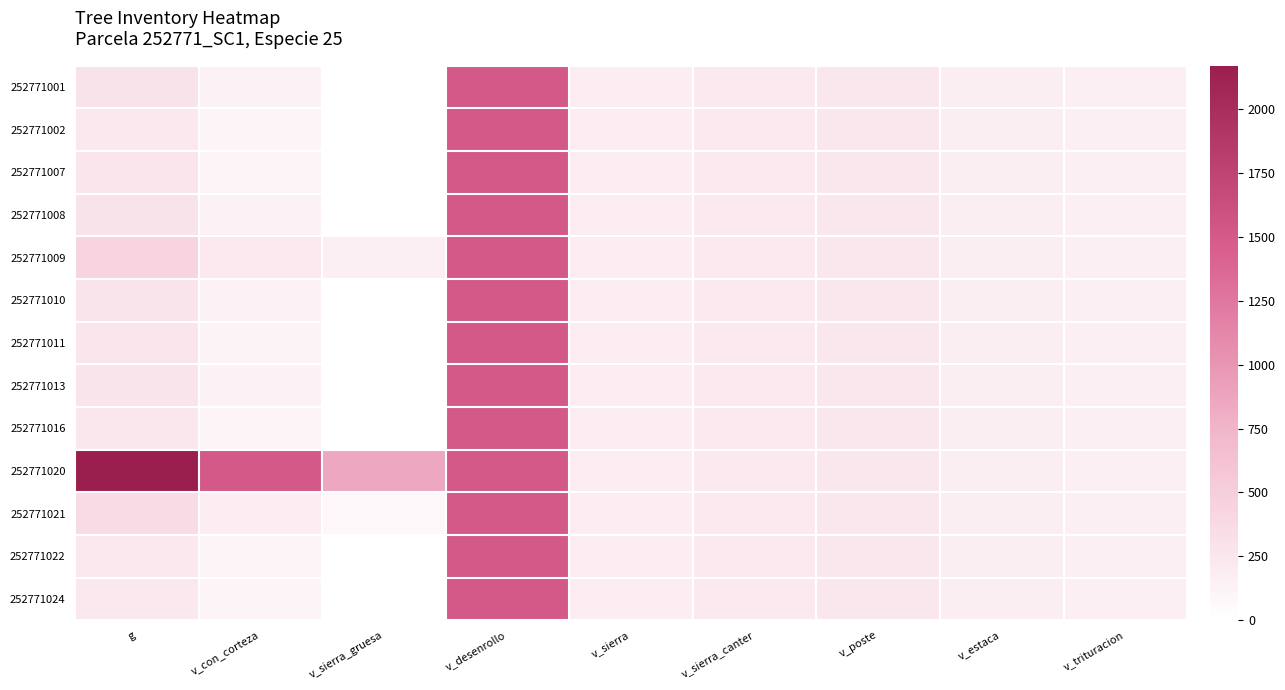

At how many categories does at least one series exceed 349?

4